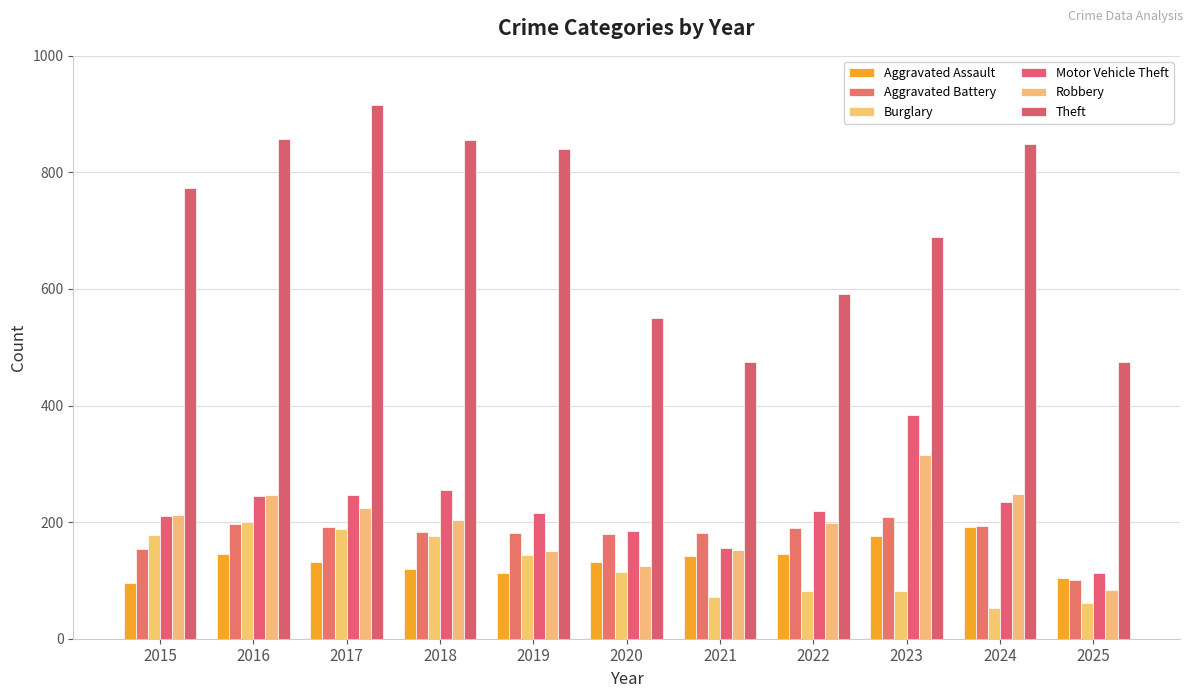

What is the difference between the Aggravated Battery values at 2022 and 2023?

19